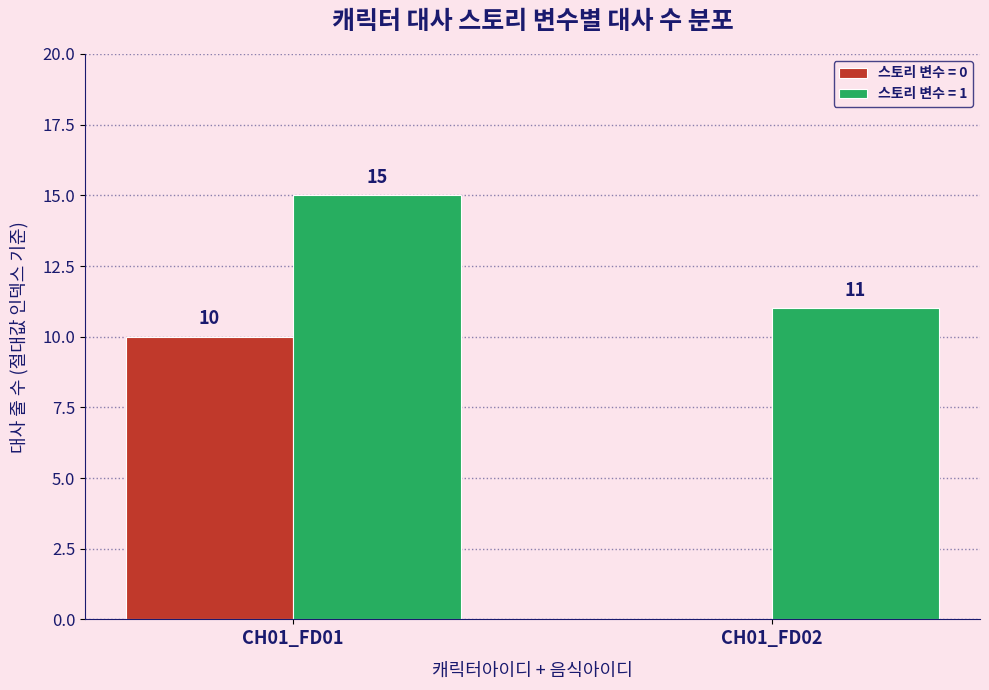

Is it true that 스토리 변수 = 1 equals 22 at CH01_FD01?

False